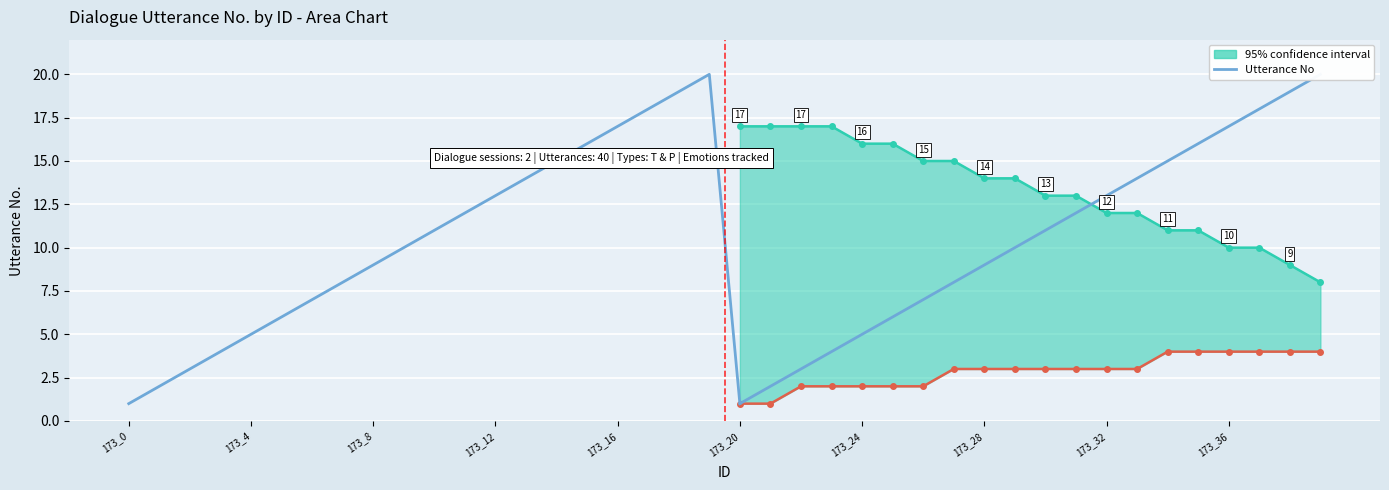

Which category has the highest value across all series?

19